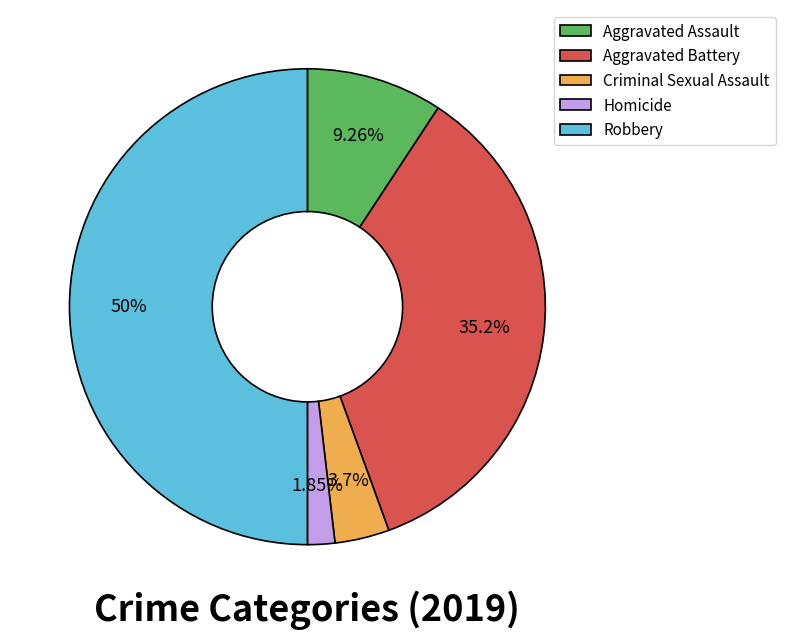

Combined, do Homicide and Aggravated Assault account for over 50%?

No